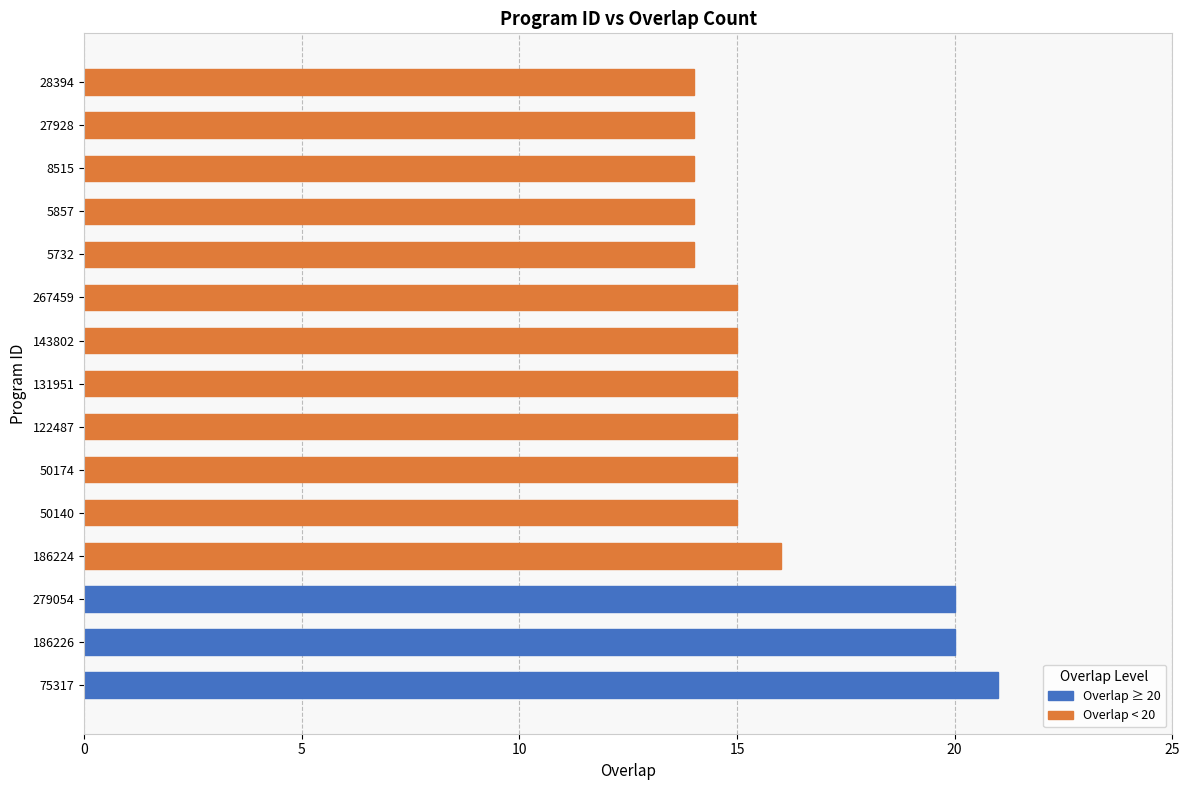

What is the sum of all values?

237